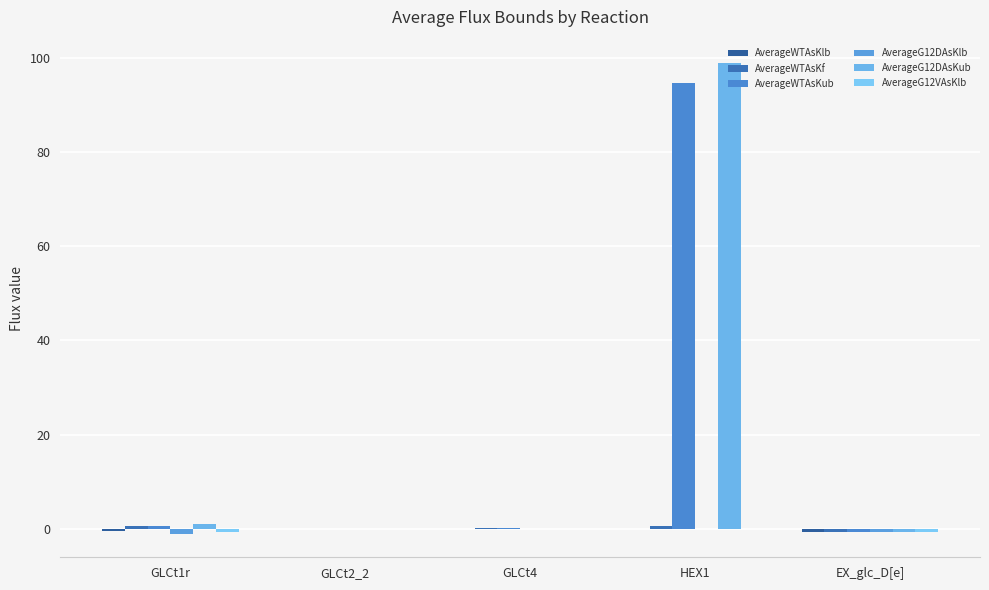

How many groups of bars are there?

5